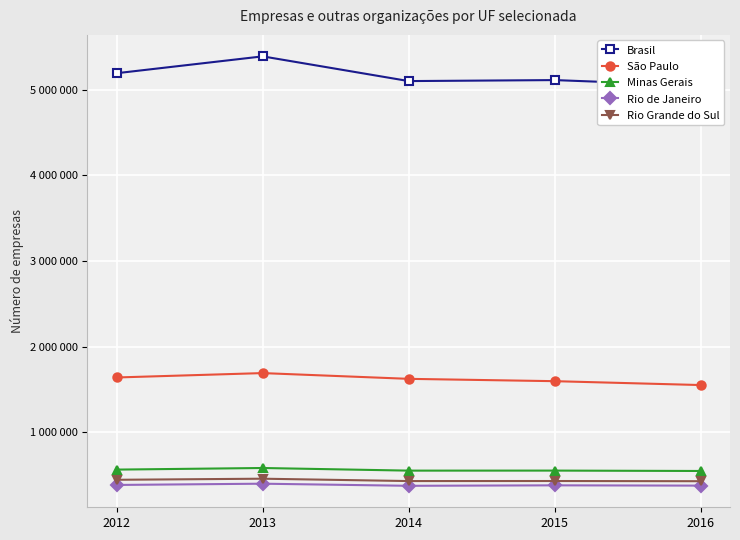

How many lines are shown in the chart?

5